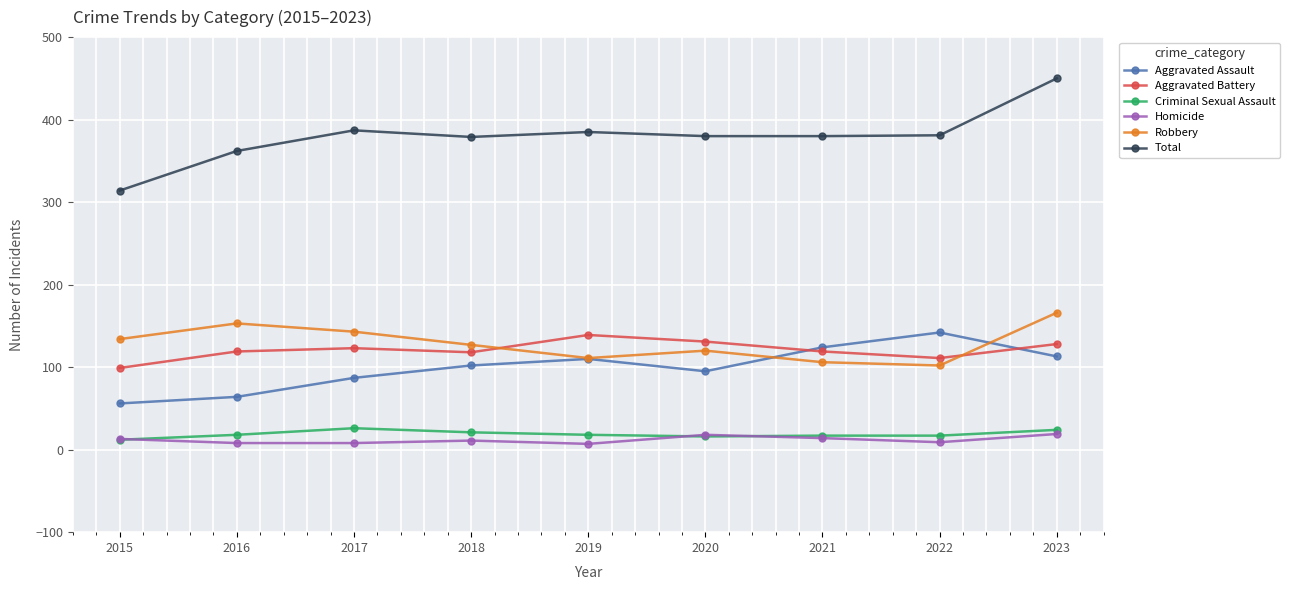

True or false: Aggravated Battery has a value of 56 at 2018.

False